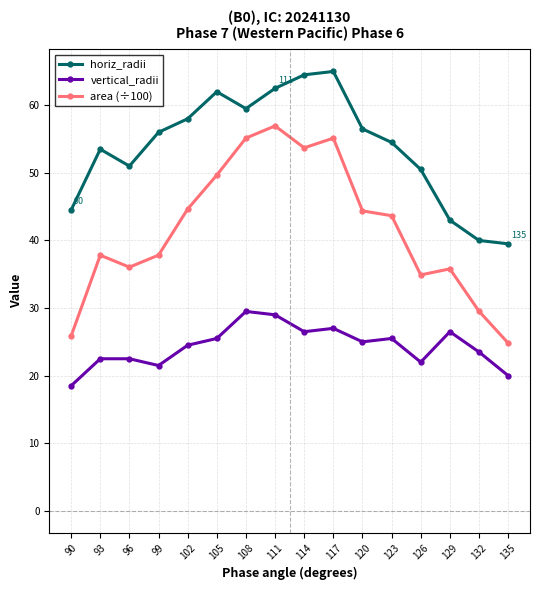

Count the number of categories in the chart.

16